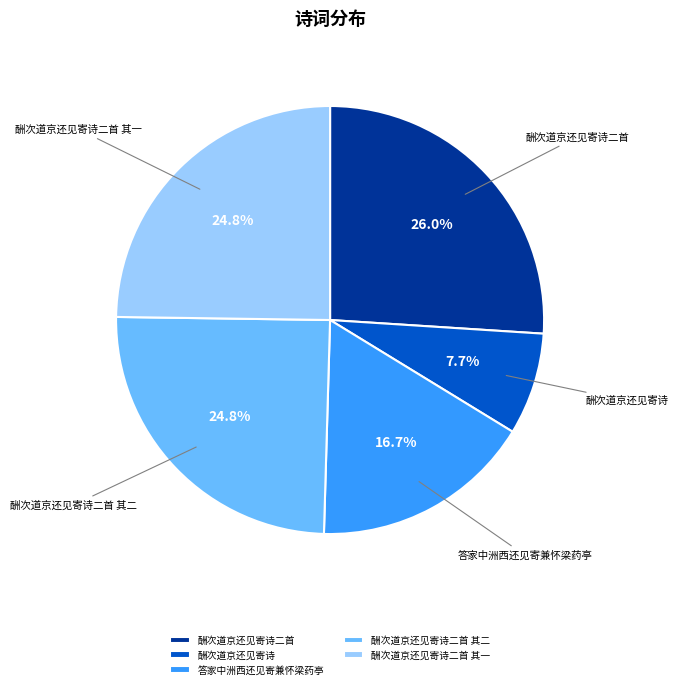

Is there any slice that represents more than half of the pie?

No